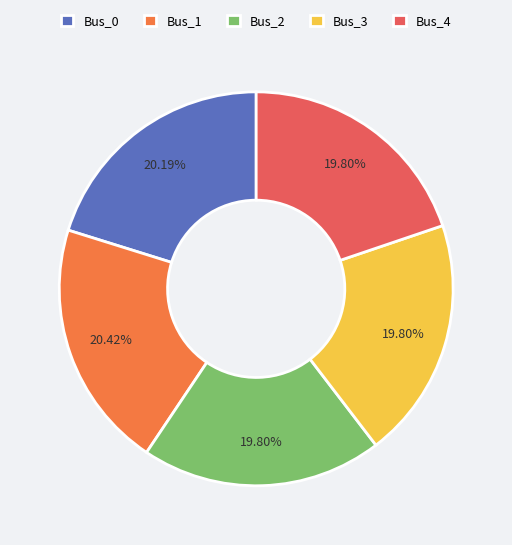

To the nearest percent, what percentage of the pie is Bus_1?

20%